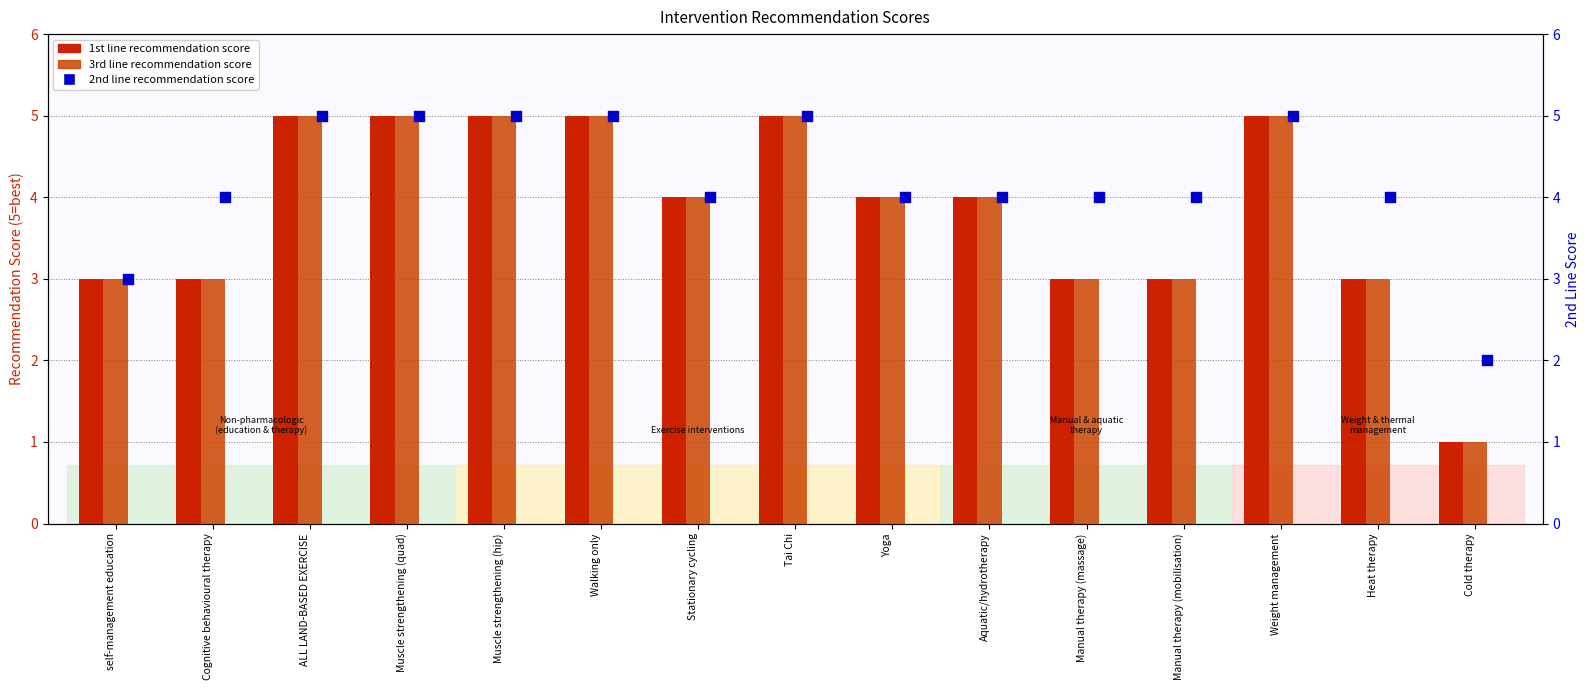

Which series reaches the maximum Y coordinate?

1st line recommendation score